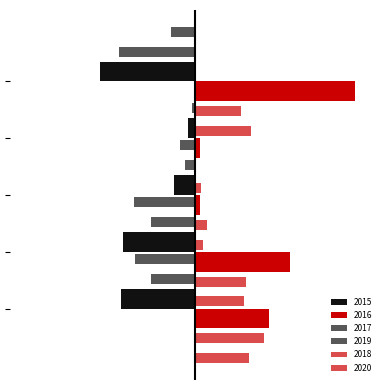

Does the chart contain any negative values?

Yes